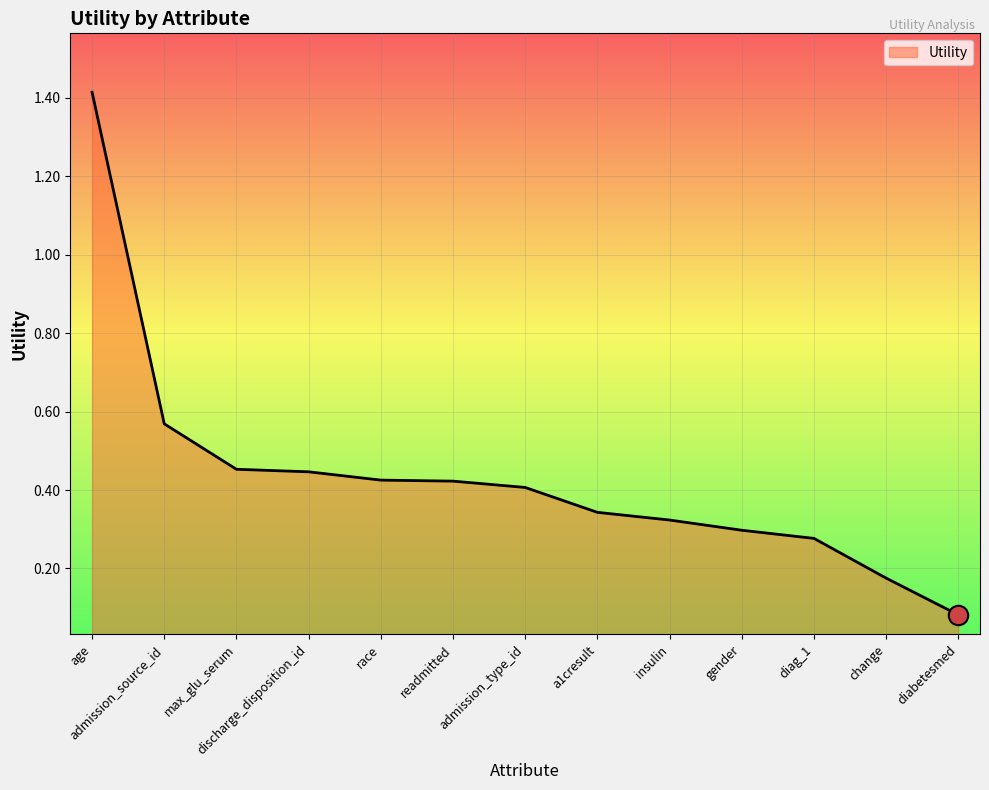

Is it true that the value at insulin is 0.1?

False